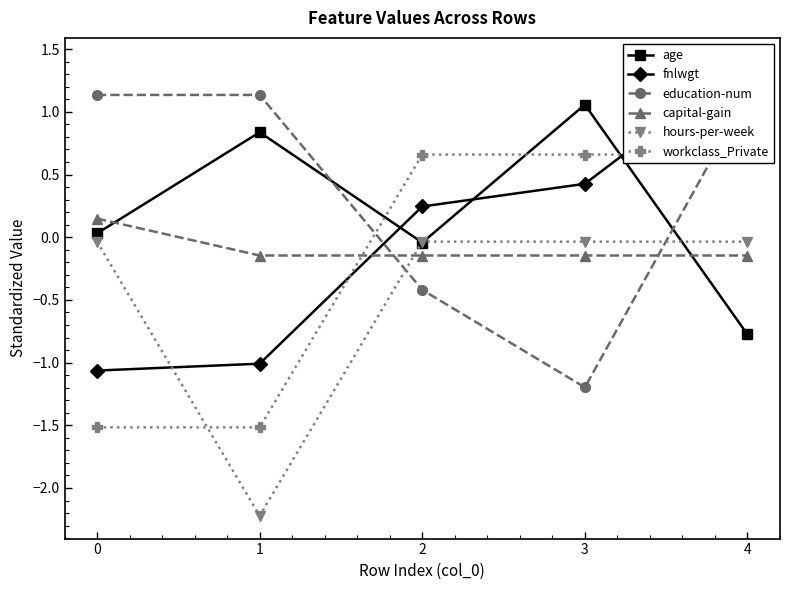

What are all the series names shown in the legend?

age, fnlwgt, education-num, capital-gain, hours-per-week, workclass_Private